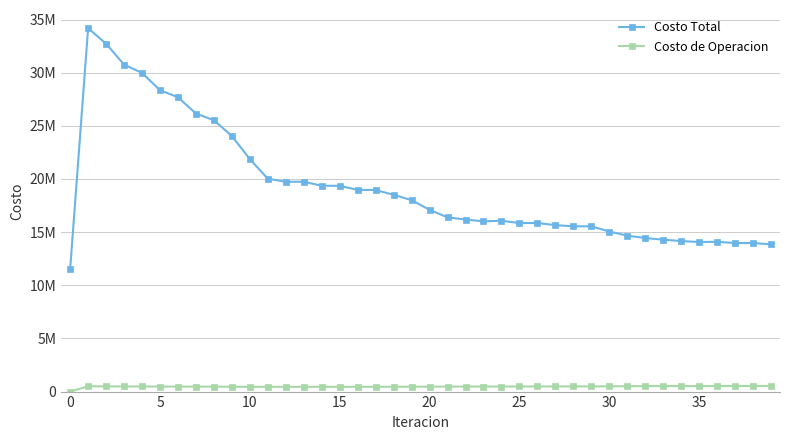

What is the average value of the Costo de Operacion series?

468822.7